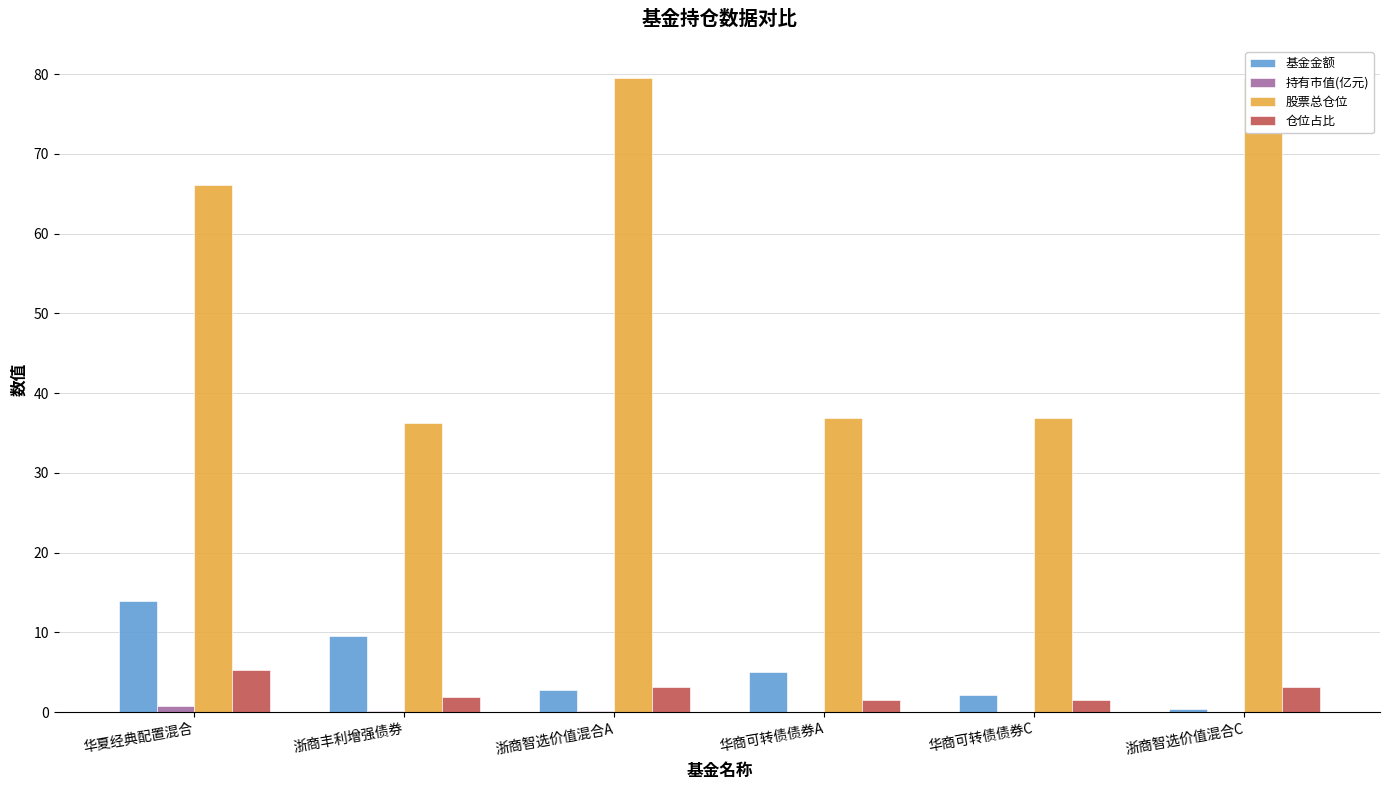

Rank the series by their maximum value, from lowest to highest.

持有市值(亿元), 仓位占比, 基金金额, 股票总仓位